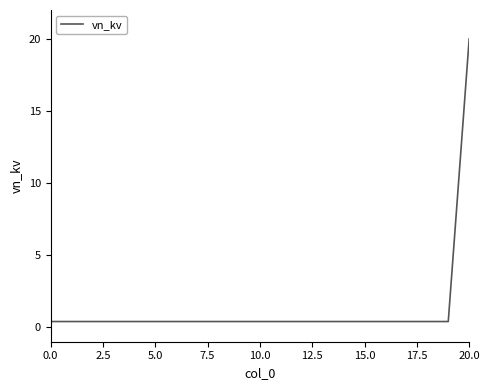

What is the maximum value shown in the chart?

20.0